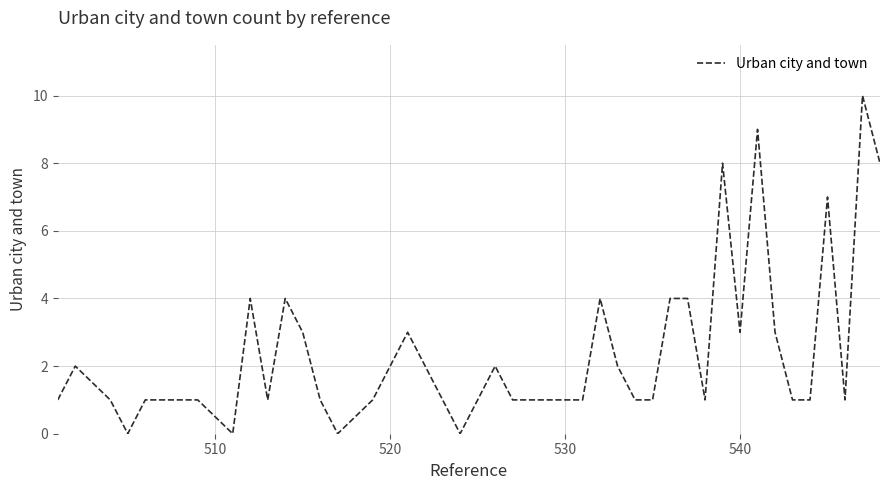

What is the greatest value displayed?

10